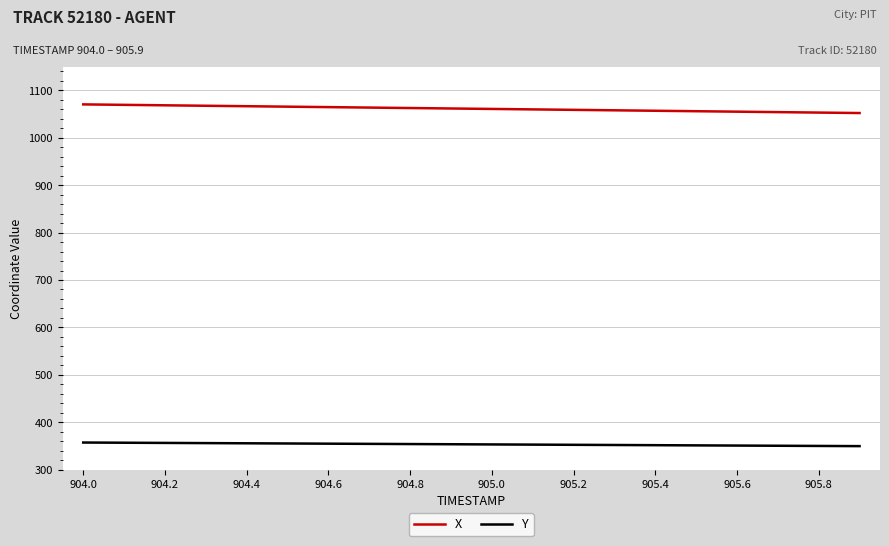

True or false: X and Y intersect in this chart.

False